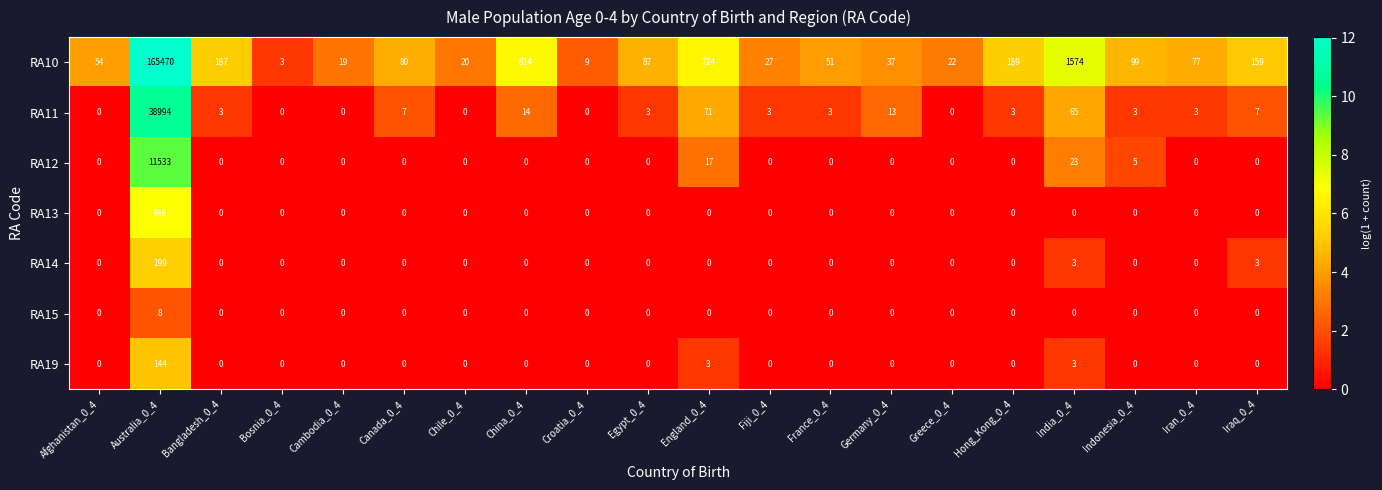

Which category has the highest value in the RA11 series?

Australia_0_4